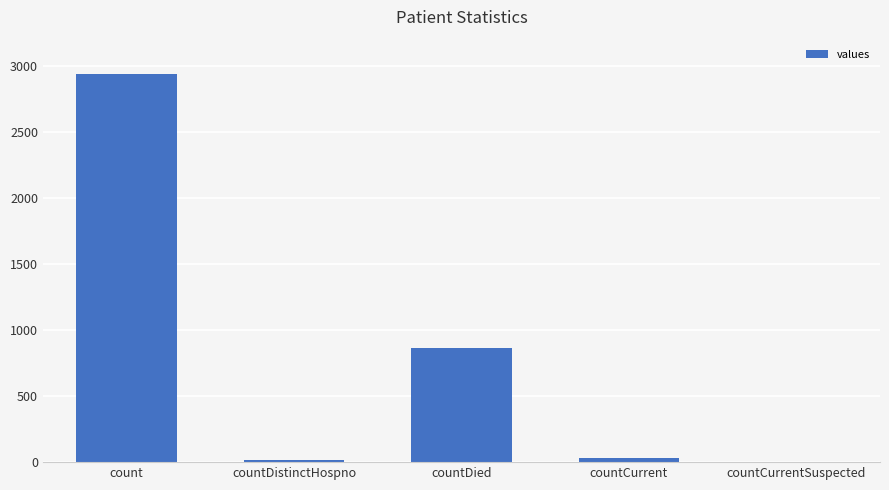

The chart shows a value of 28 at countCurrent. True or false?

True